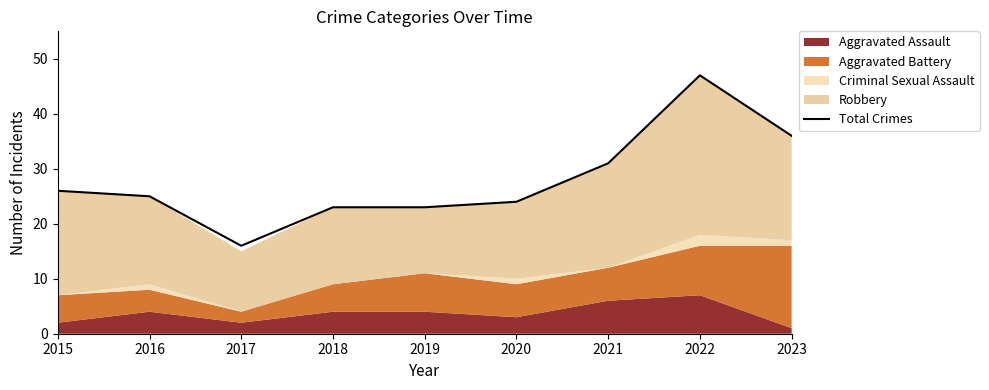

What is the approximate value at 2019?

23